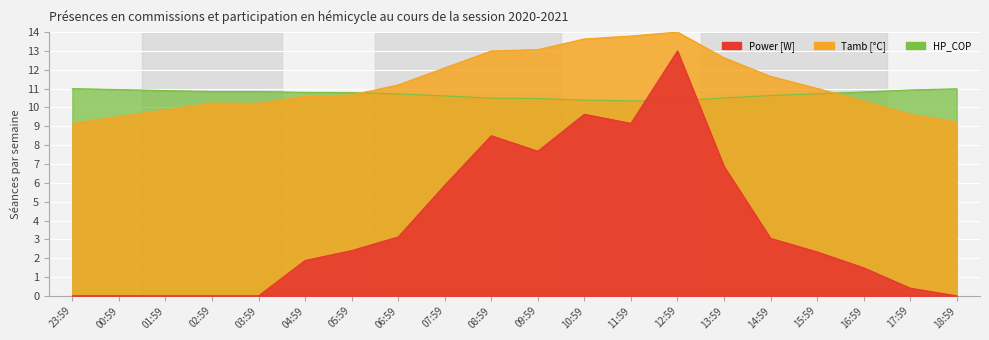

What is the label of the 6th point from the left?

04:59